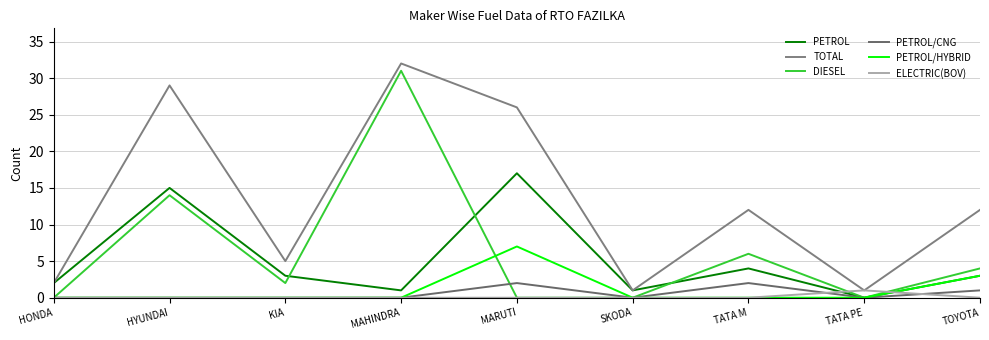

Does the chart have visible grid lines?

Yes